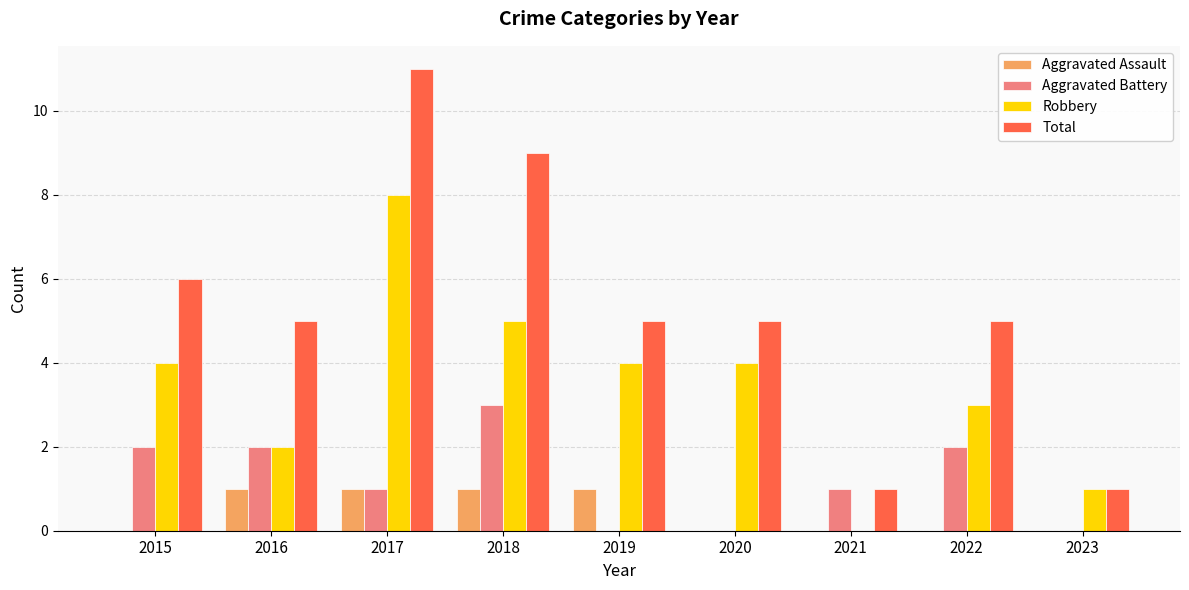

Does the chart contain stacked bars?

No